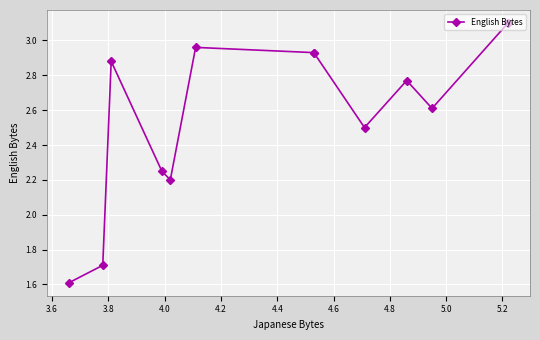

At which category does the data reach its first local peak?

3.8